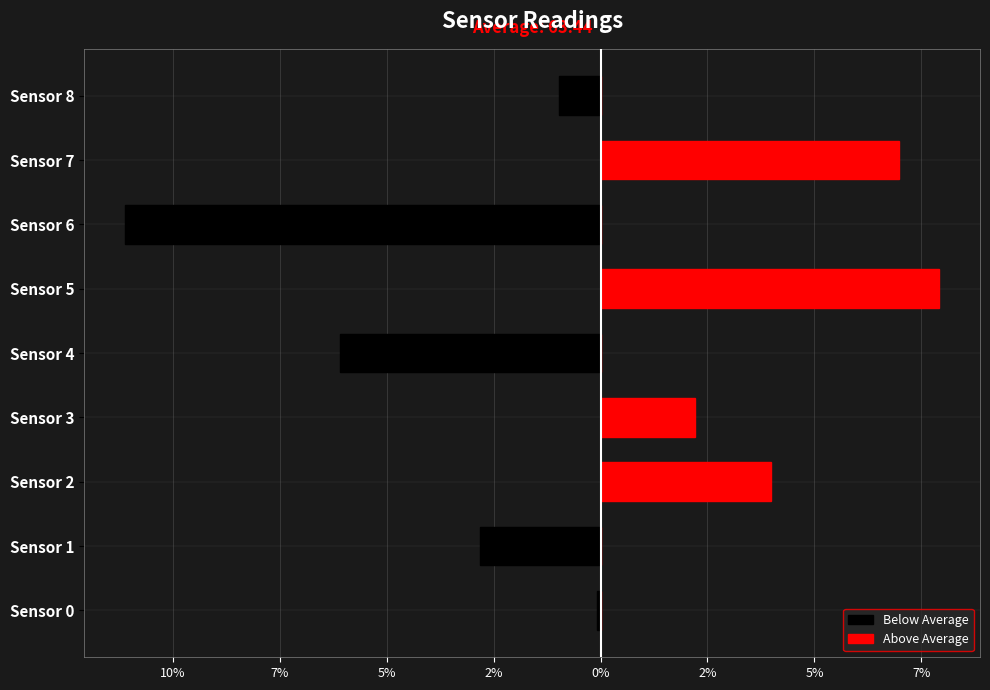

What is the sum of all Above Average values?

21.1